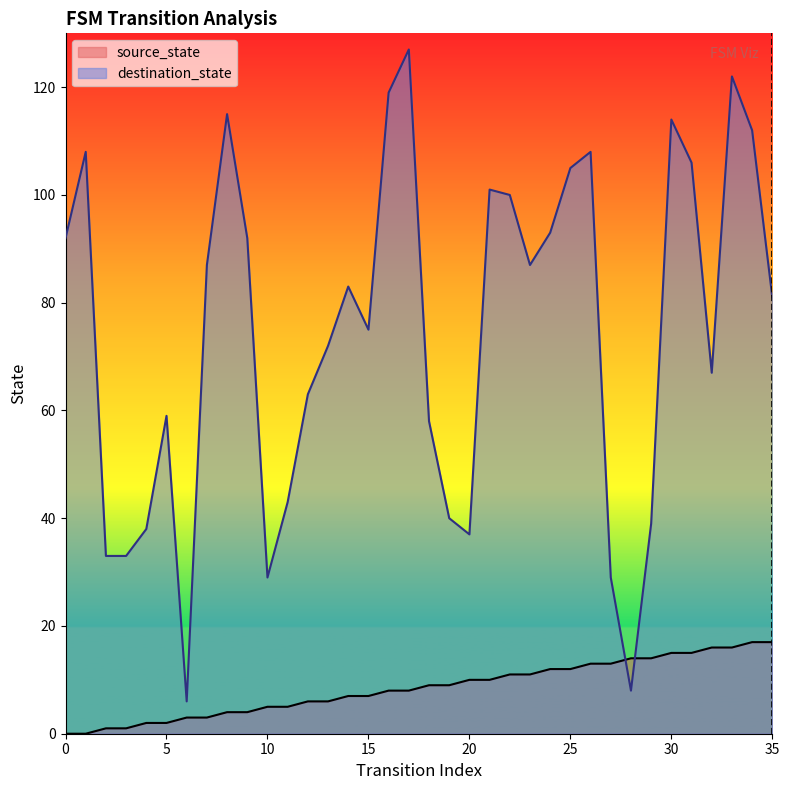

Between 30 and 10, which is larger?

30